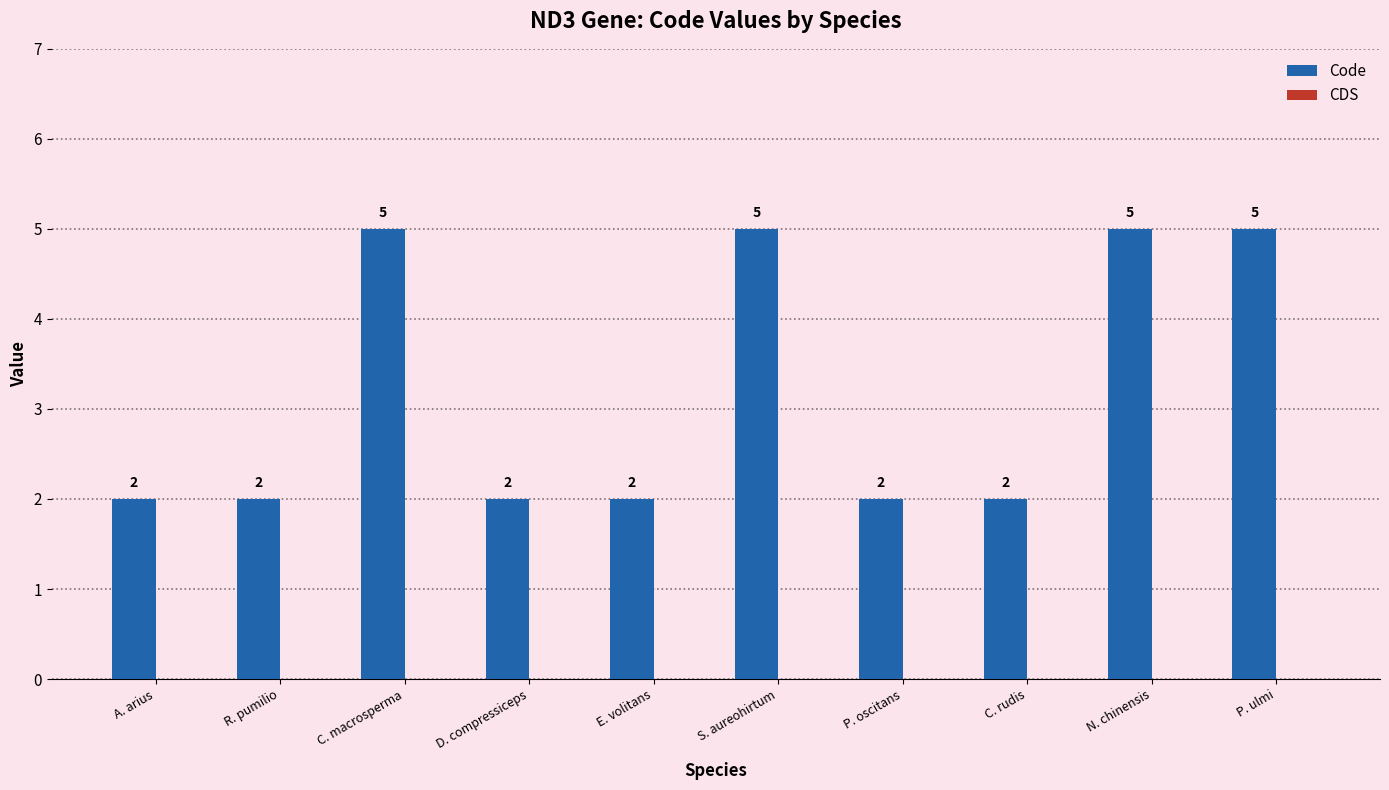

What is the difference between the values at D. compressiceps and C. macrosperma?

3